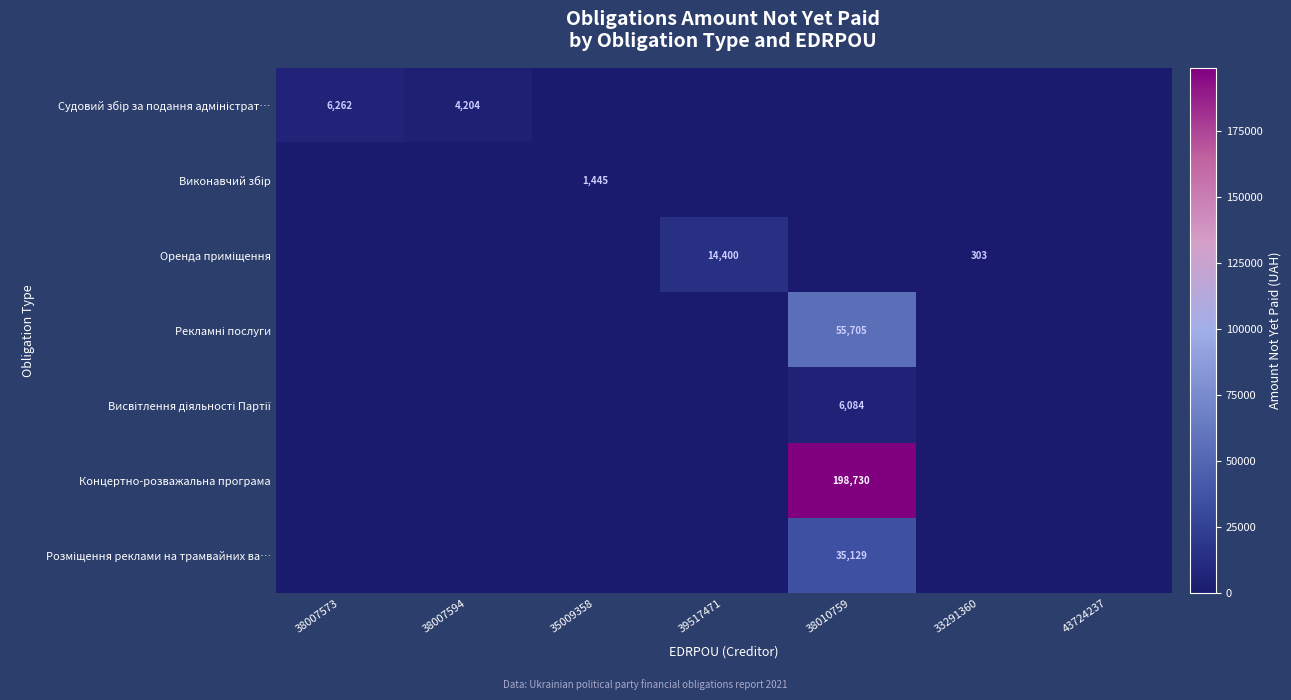

True or false: Оренда приміщення has a value of 7942 at 35009358.

False